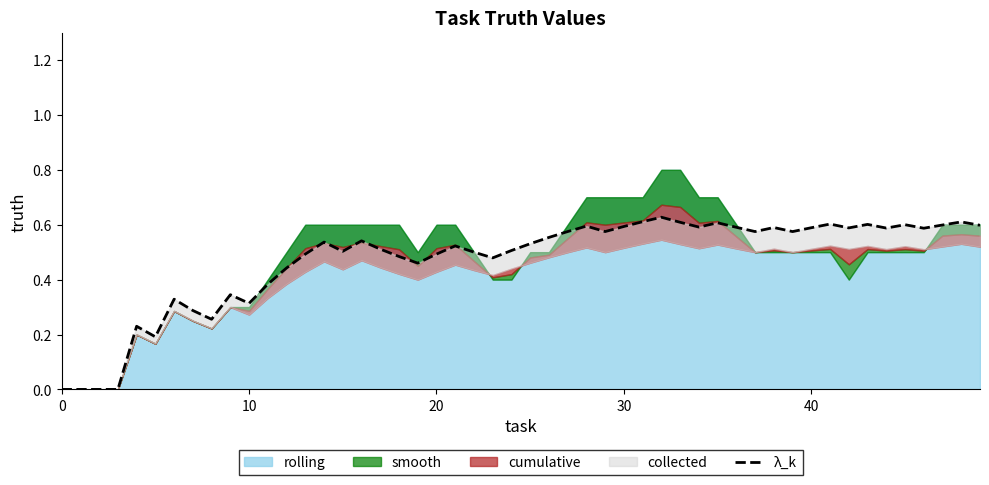

What is the sum of the smooth values at 10 and 25?

0.7